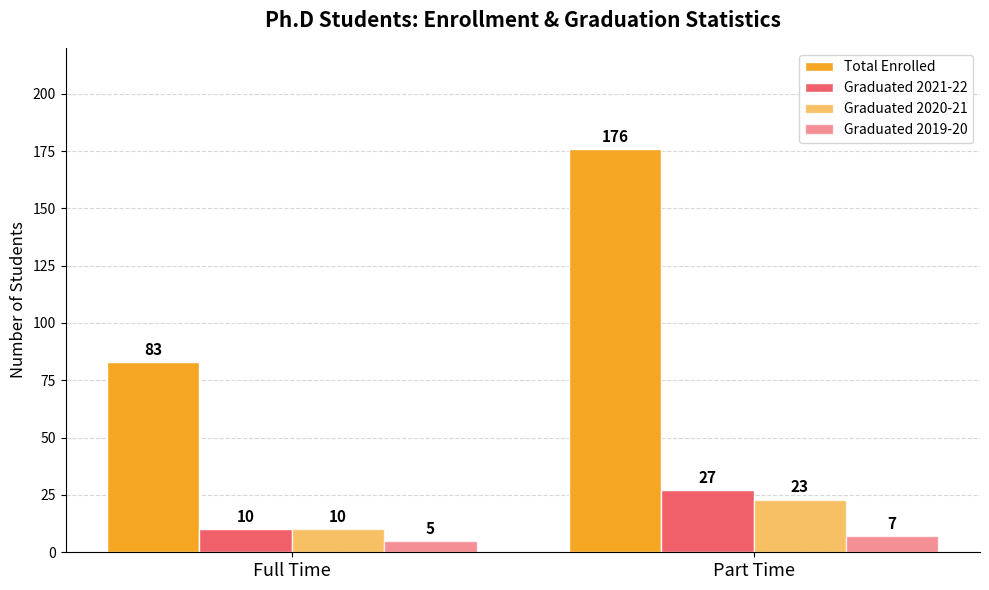

Reading left to right, what are all the values shown in this chart?

Total Enrolled: 83	176
Graduated 2021-22: 10	27
Graduated 2020-21: 10	23
Graduated 2019-20: 5	7